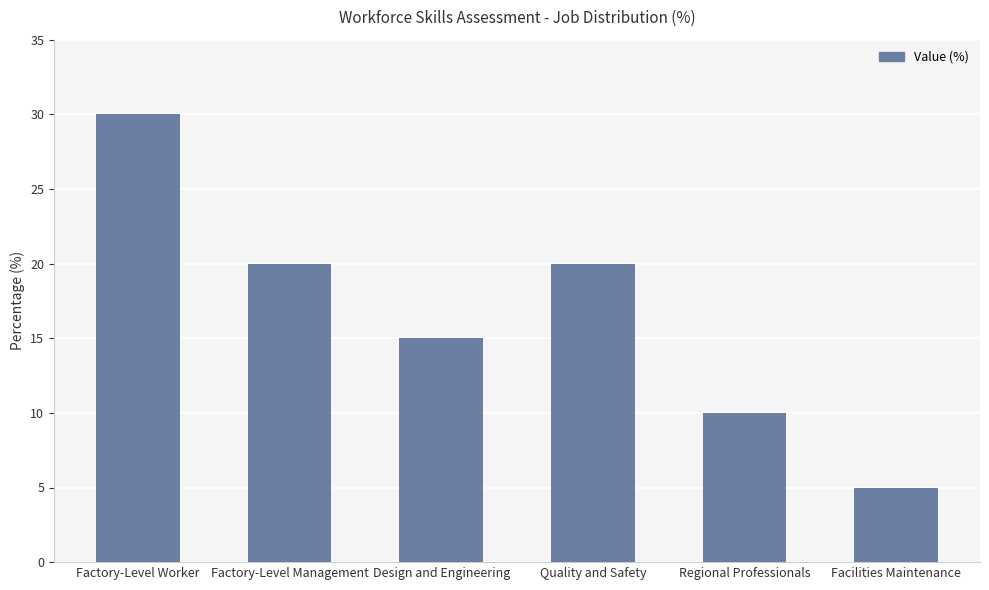

What is the average value?

17